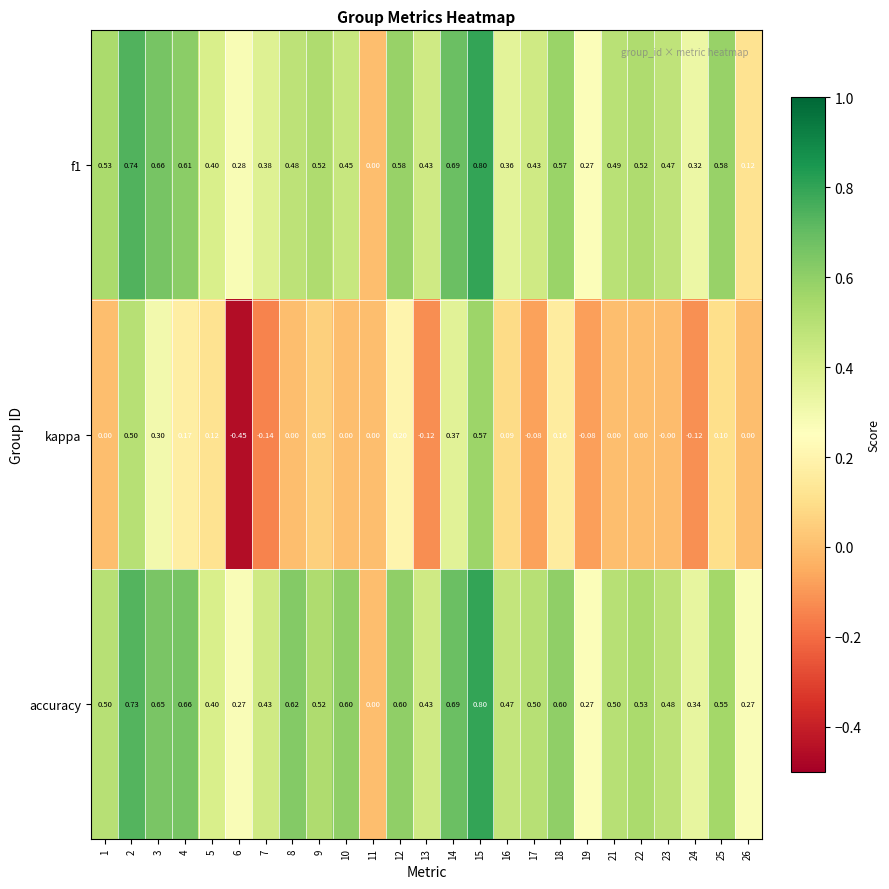

Between 3 and 10, which series saw the biggest shift?

kappa